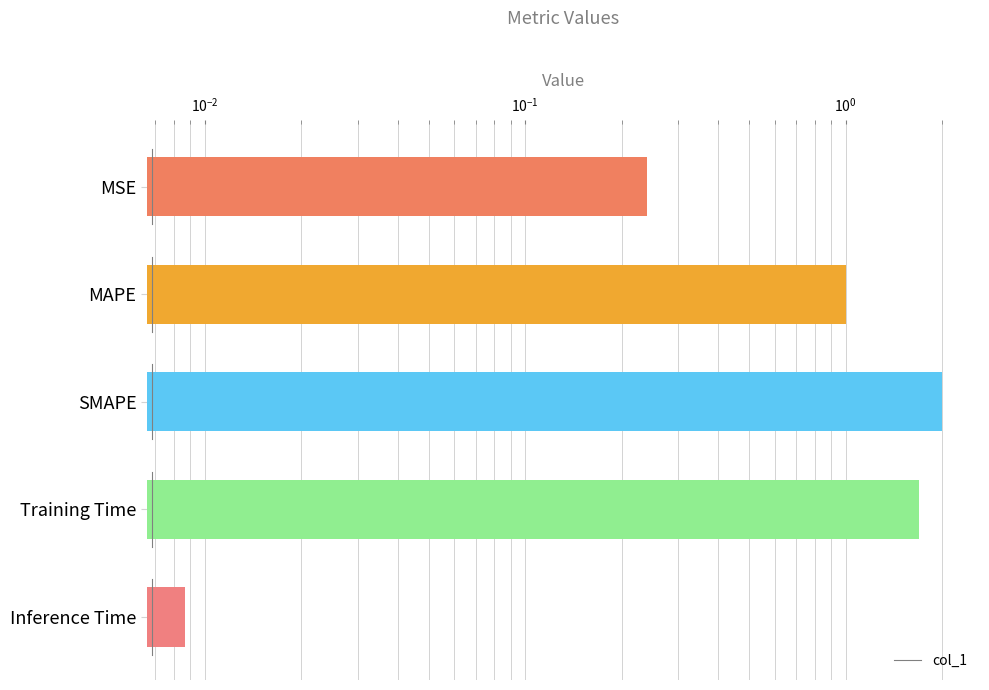

Reading left to right, extract all data points from this chart.

0.2	1.0	2.0	1.7	0.0